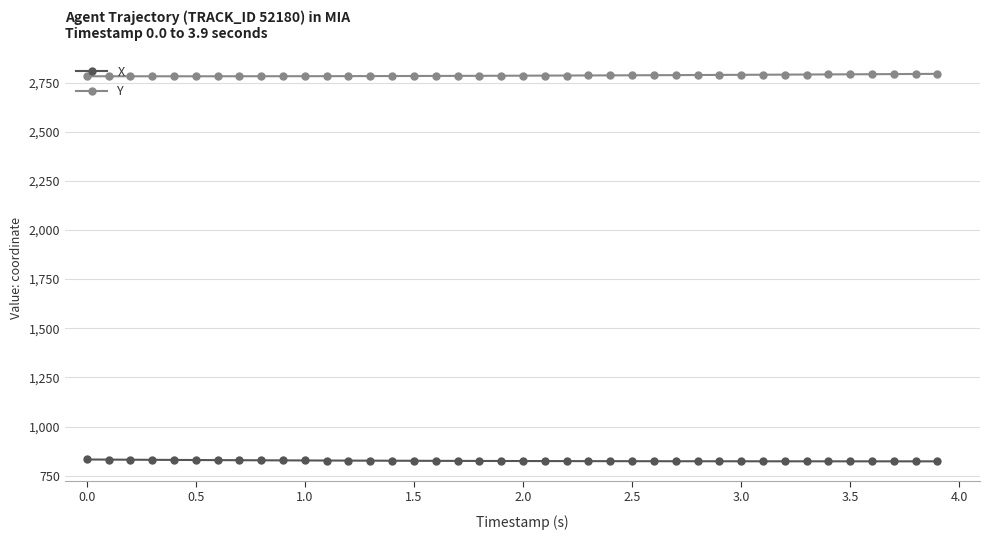

True or false: X and Y intersect in this chart.

False